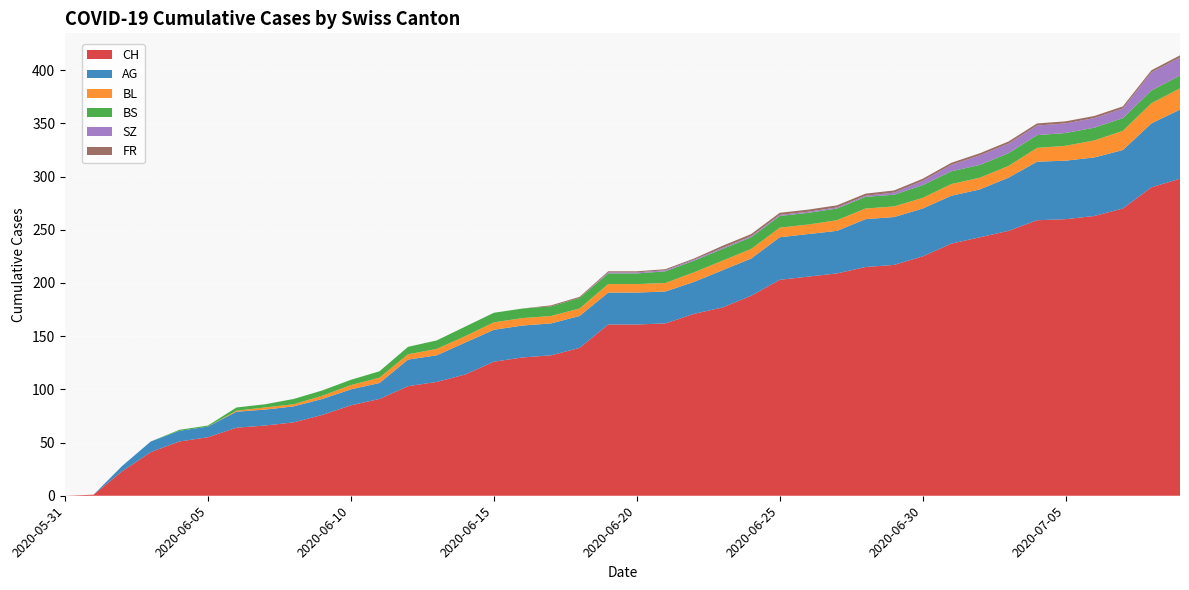

Reading right to left, transcribe all the data shown in this chart.

CH: 298	290	270	263	260	259	249	243	237	225	217	215	209	206	203	188	177	171	162	161	161	139	132	130	126	114	107	103	91	85	76	69	66	64	55	51	41	23	1	0
AG: 65	60	55	55	55	55	50	45	45	45	45	45	40	40	40	35	35	30	30	30	30	30	30	30	30	30	25	25	15	15	15	15	15	15	10	10	10	5	0	0
BL: 20	19	18	16	14	13	11	11	11	10	10	10	10	9	9	9	9	9	8	8	8	7	7	7	7	6	6	5	5	4	3	2	2	1	0	0	0	0	0	0
BS: 12	12	12	12	12	12	12	12	12	12	11	11	11	11	11	11	11	11	11	10	10	10	9	9	9	9	8	7	6	5	5	5	3	3	1	1	0	0	0	0
SZ: 17	17	9	9	9	9	9	9	6	4	2	1	1	1	1	1	1	1	1	1	1	0	0	0	0	0	0	0	0	0	0	0	0	0	0	0	0	0	0	0
FR: 2	2	2	2	2	2	2	2	2	2	2	2	2	2	2	2	2	1	1	1	1	1	1	0	0	0	0	0	0	0	0	0	0	0	0	0	0	0	0	0